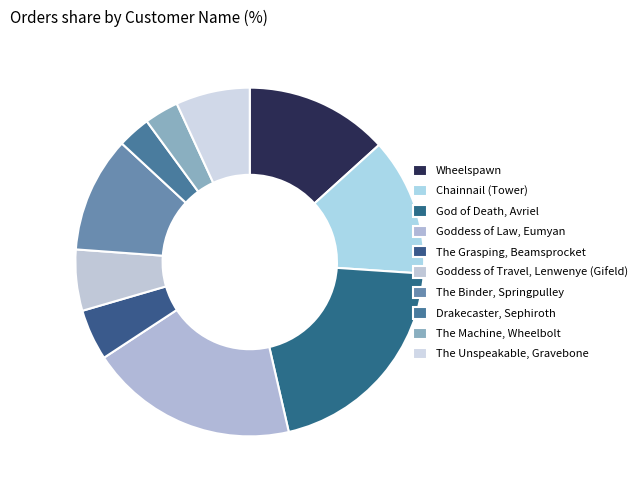

What is the largest slice in the pie chart?

God of Death, Avriel